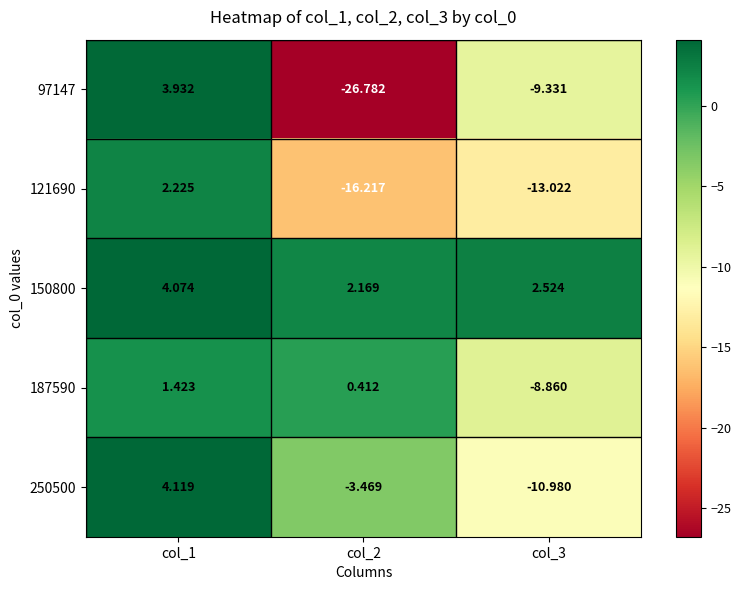

At col_2, list the series in order from smallest to largest.

97147, 121690, 250500, 187590, 150800